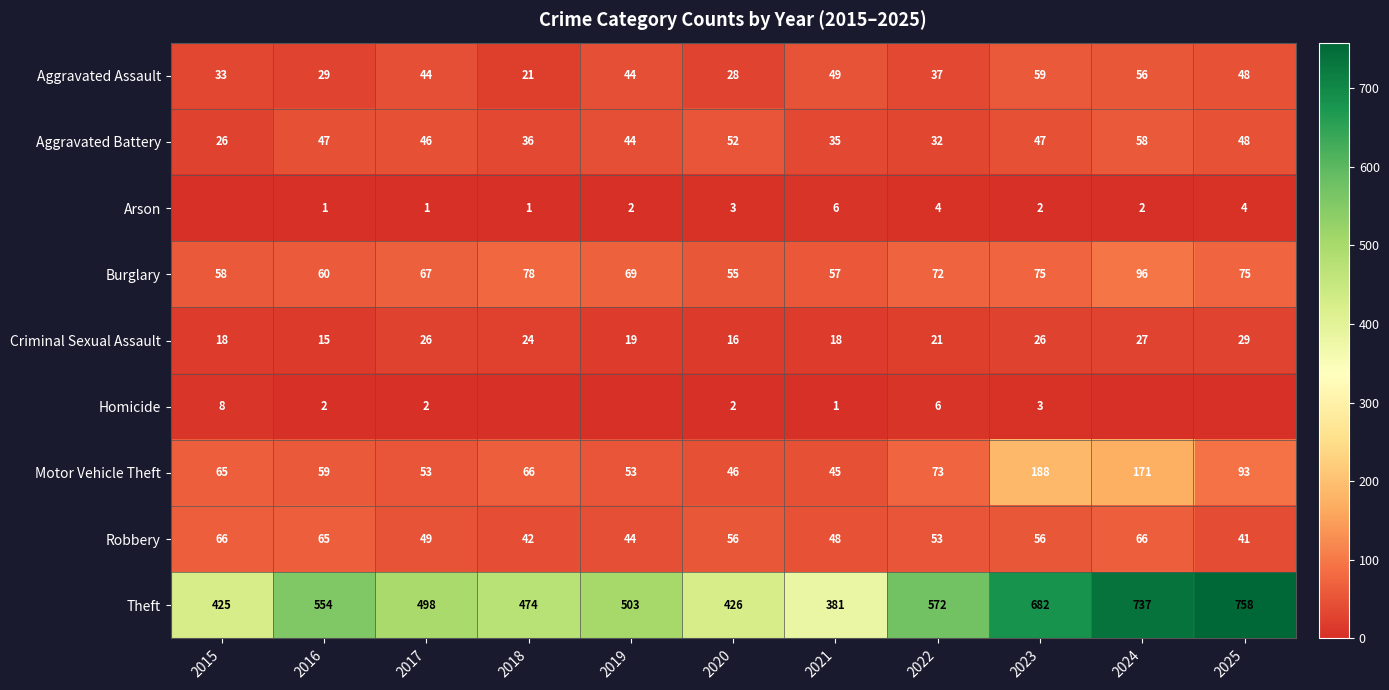

What is the approximate value of Criminal Sexual Assault at 2023, to the nearest 5?

25